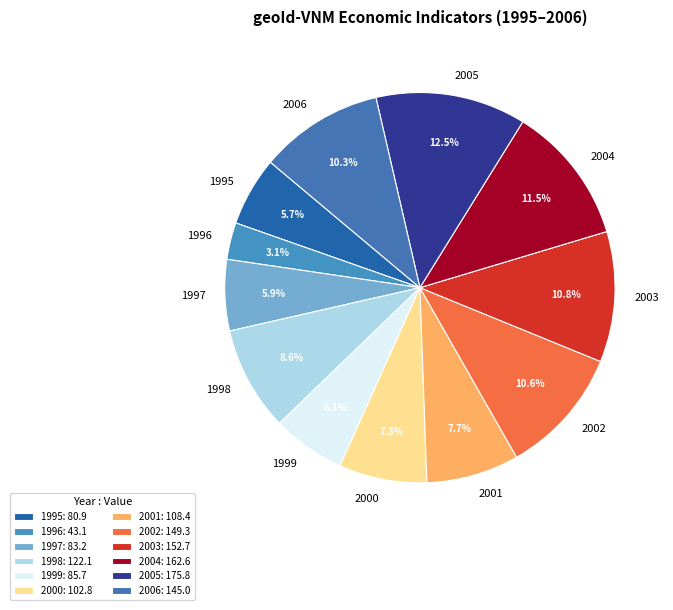

Which has a higher value, 1997 or 1998?

1998